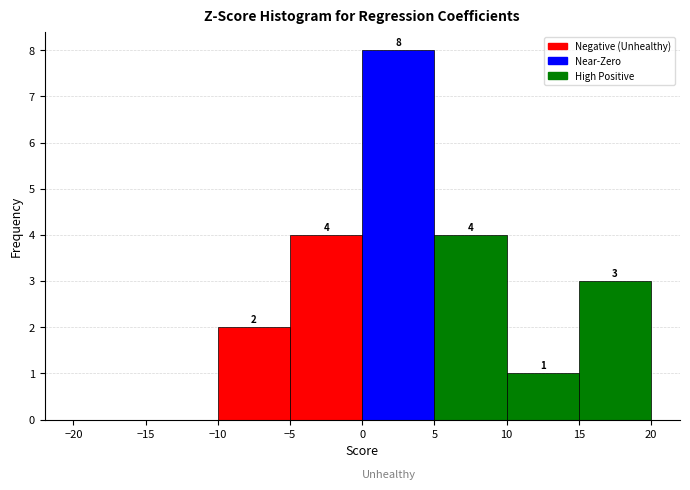

Over which range of the x-axis is the bar tallest?

0 to 5